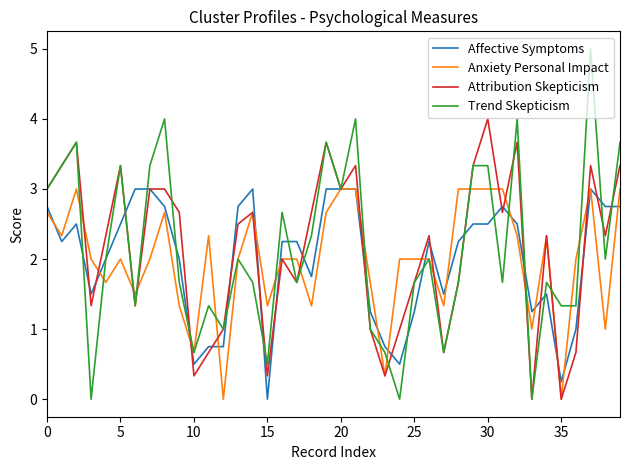

Which series has the largest range (max minus min)?

Trend Skepticism